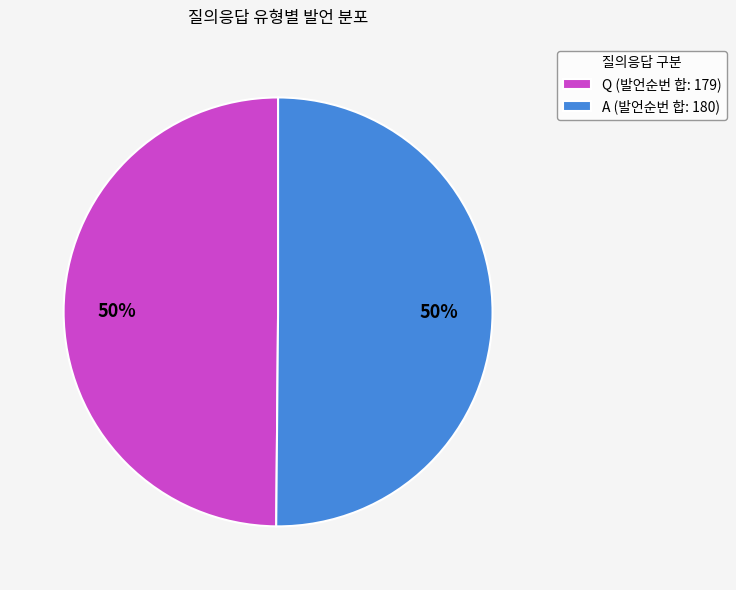

Approximately how many times larger is the value at Q compared to A?

1.0